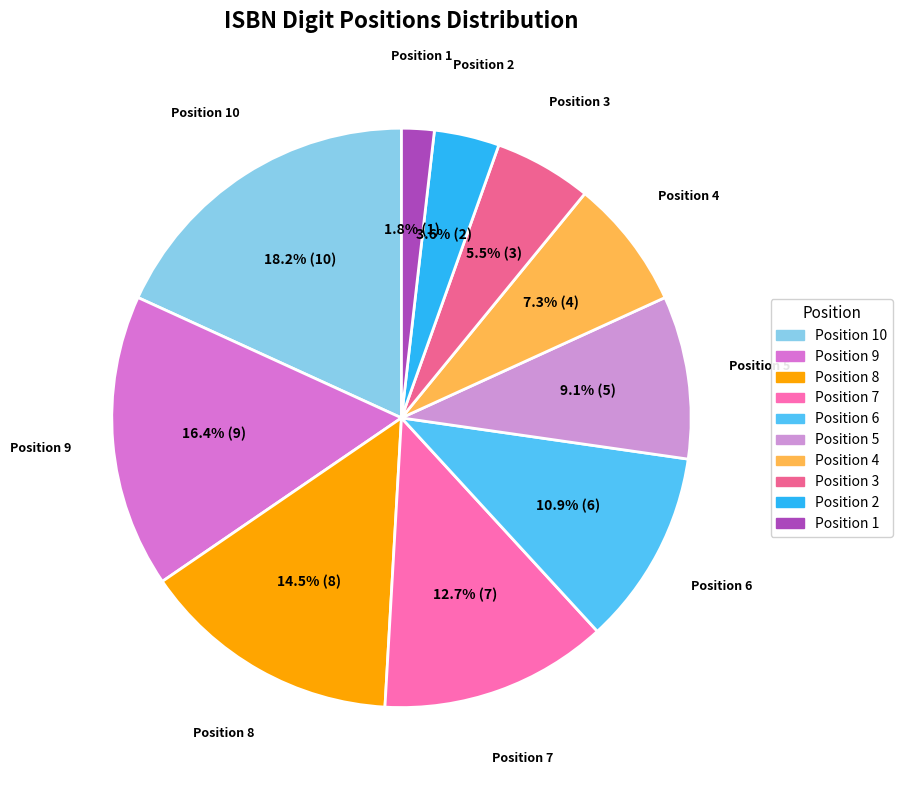

How many slices are in this pie chart?

10